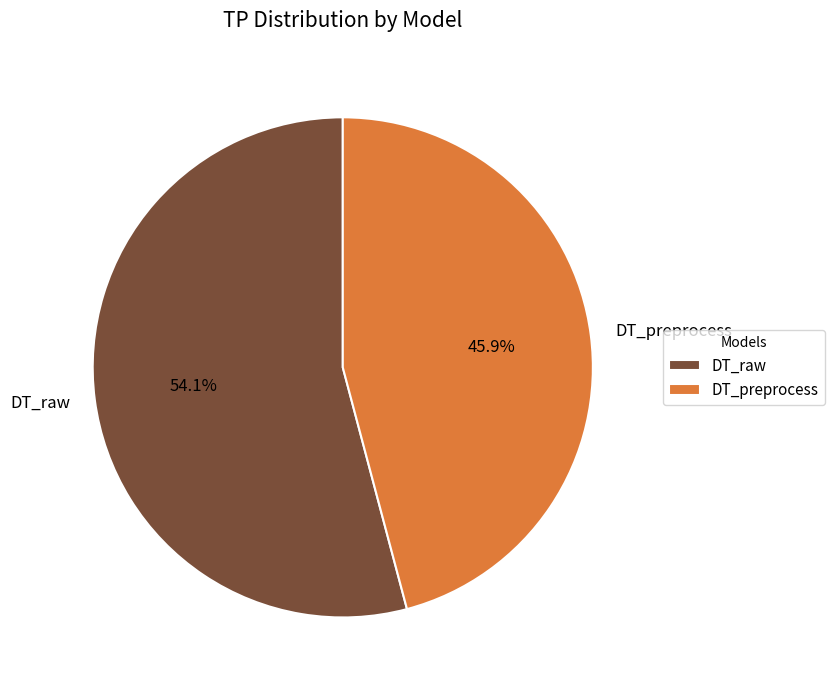

Rank the categories by value from lowest to highest.

DT_preprocess, DT_raw